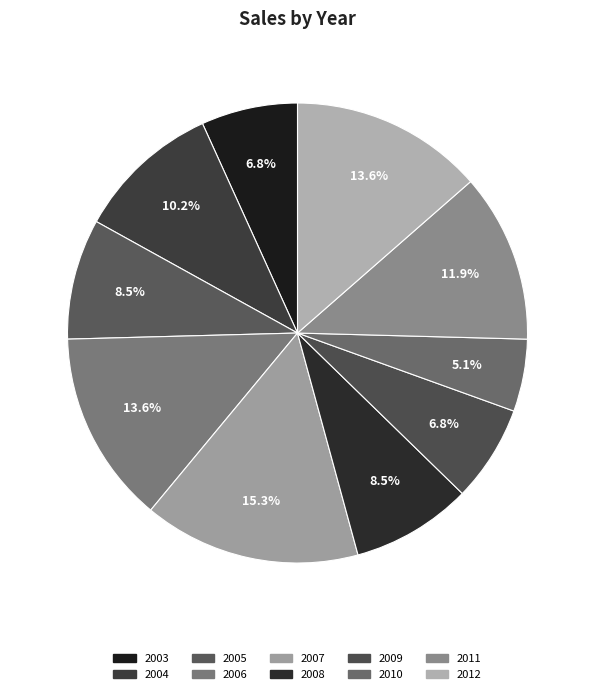

Is there any slice that represents more than half of the pie?

No